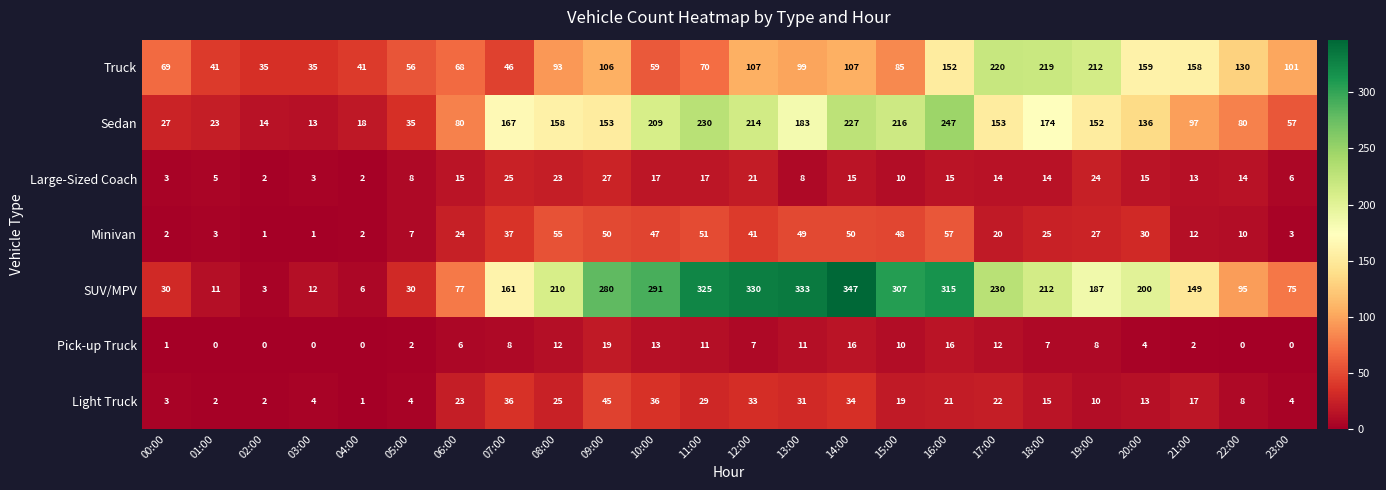

What is the sum of all Light Truck values?

437